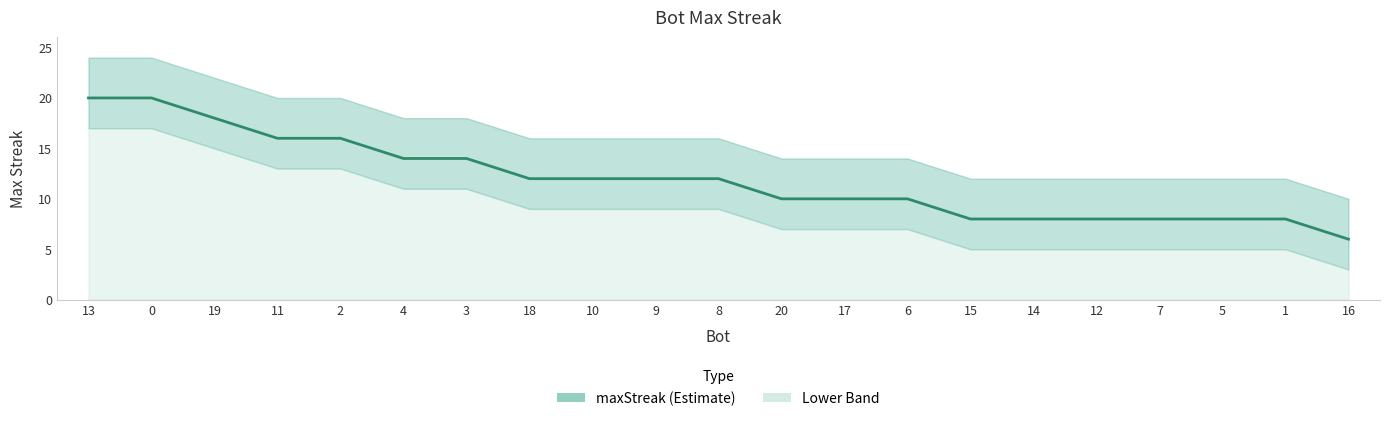

True or false: there are more than 1 points higher than both neighbors.

False